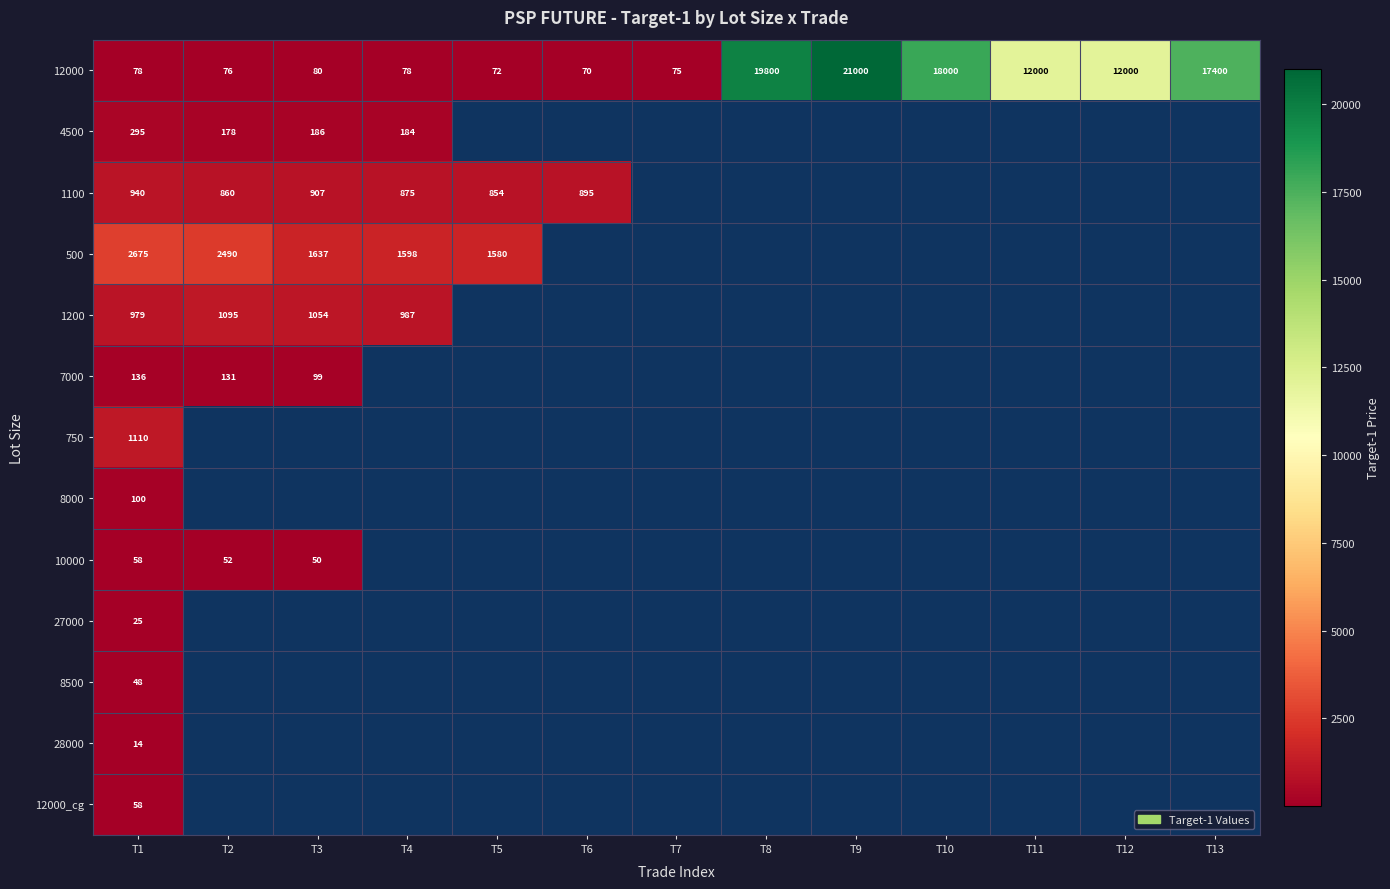

True or false: 12000 has a value of 19800.0 at T8.

True